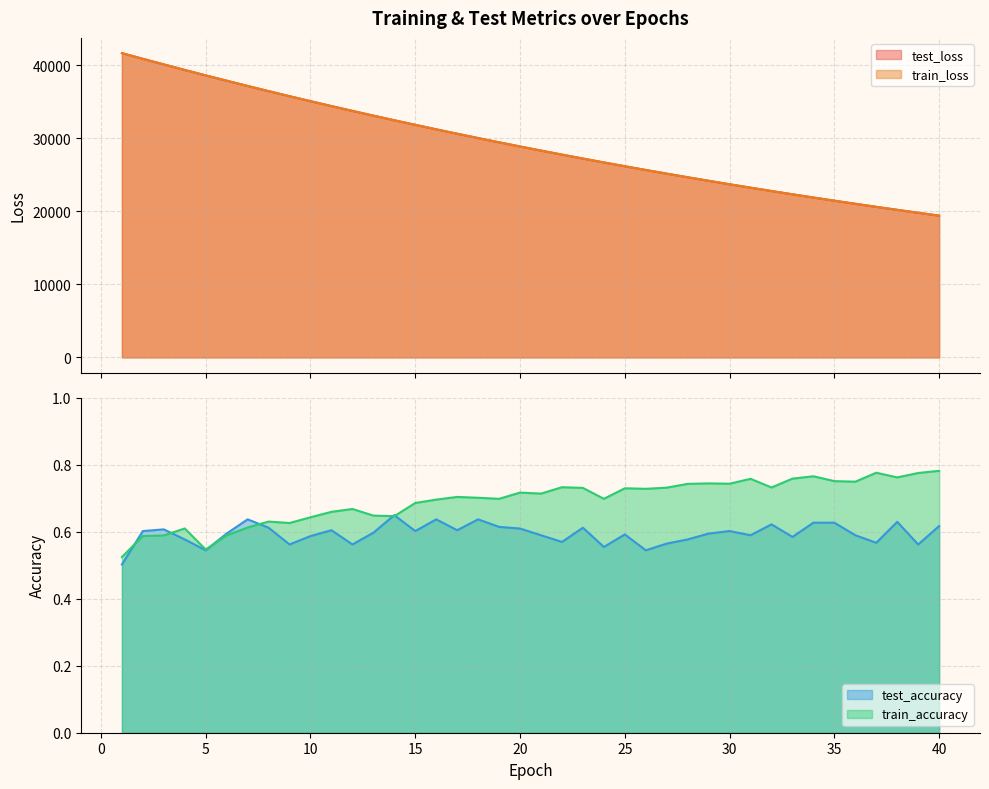

Rank the series by their maximum value, from lowest to highest.

test_accuracy, train_accuracy, test_loss, train_loss